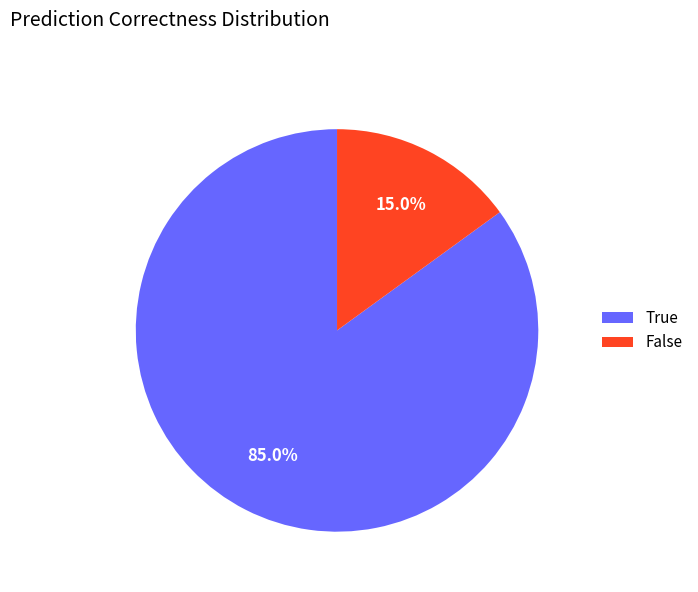

How many slices are in this pie chart?

2